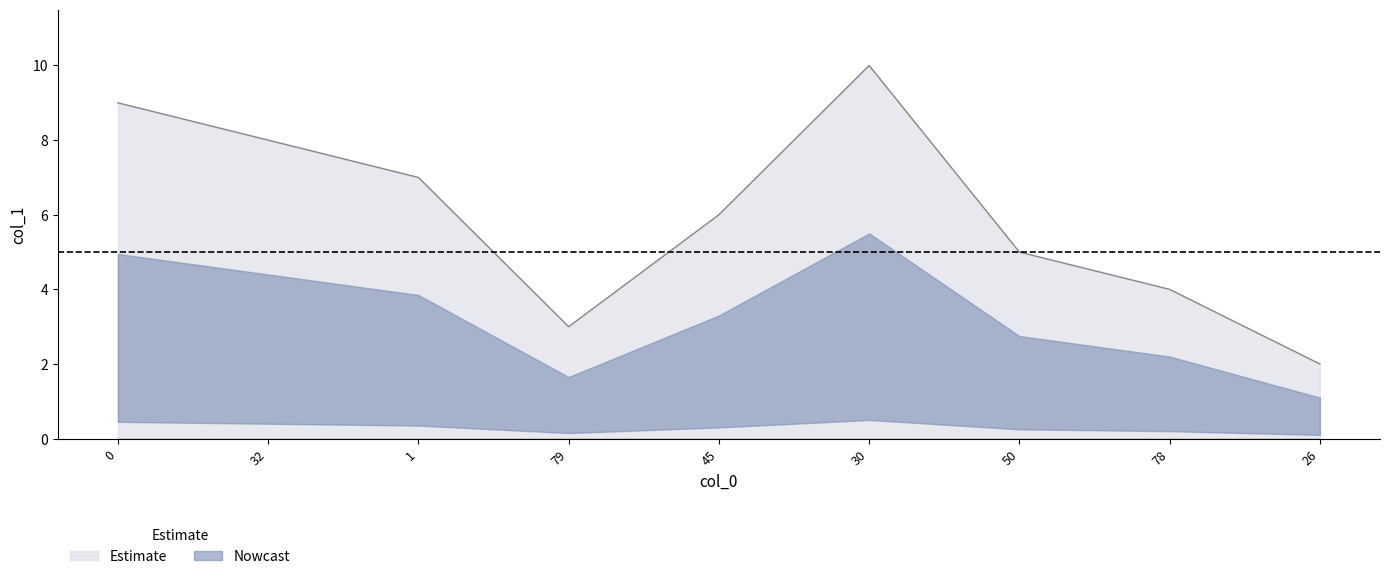

What is the ratio of the value at 45 to the value at 26?

3.0